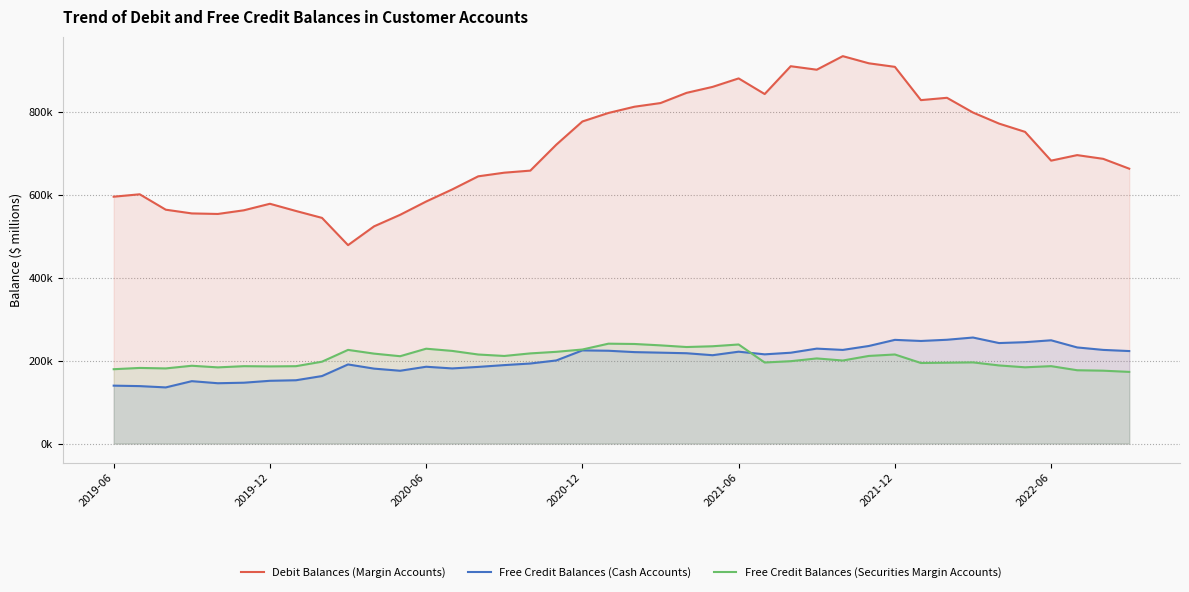

True or false: Free Credit Balances (Cash Accounts) and Free Credit Balances (Securities Margin Accounts) intersect in this chart.

True